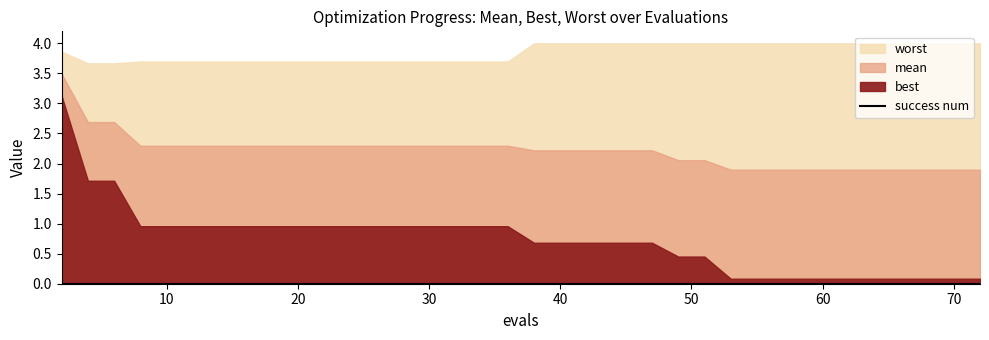

What is the sum of the mean values at 46 and 8?

4.5